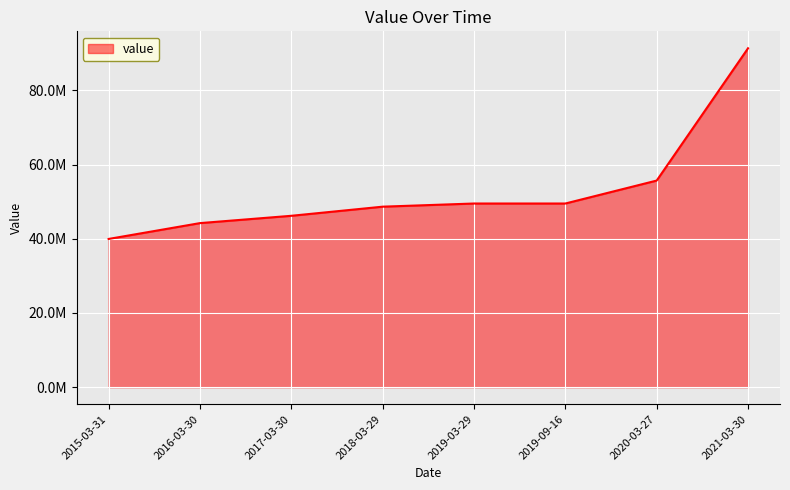

Where is the data nearest to the value 65638945?

2020-03-27